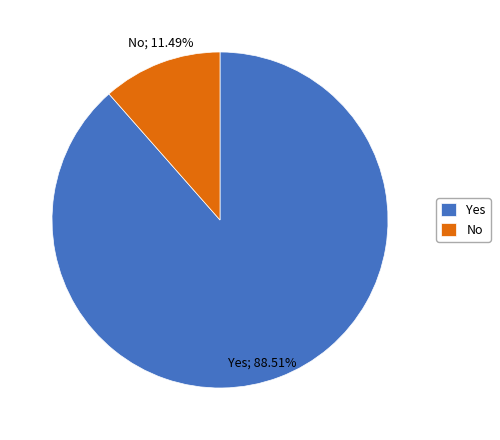

Which category has the smallest portion of the pie?

No